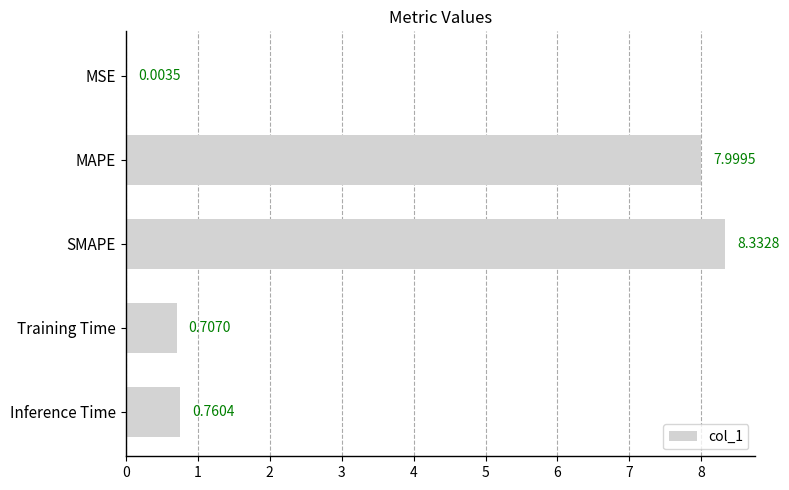

What is the sum of all values?

17.8